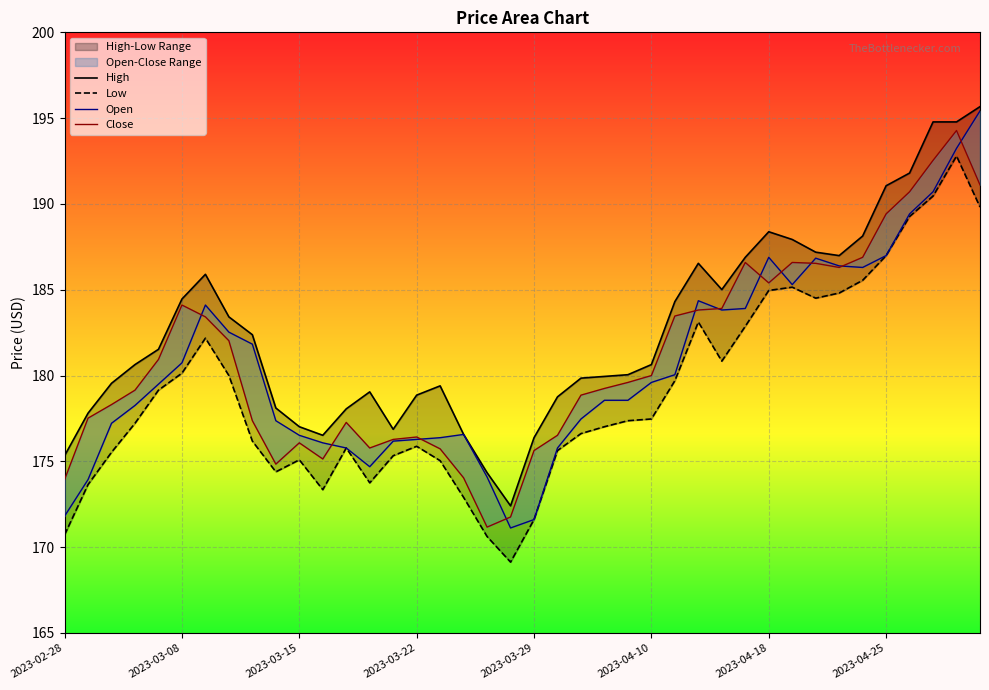

Is the value of Close at 23 greater than the value of High at 17?

Yes